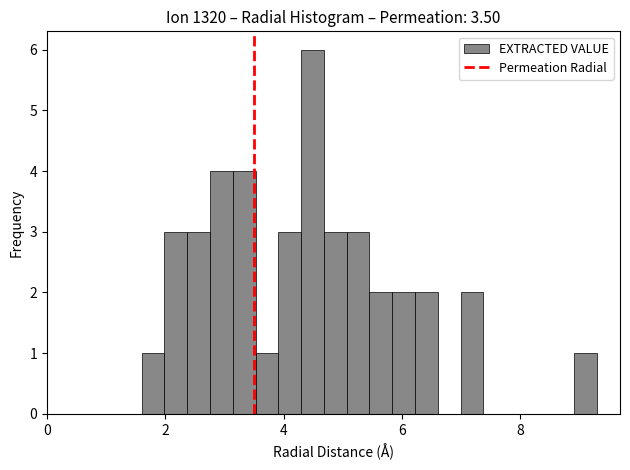

Read against the x-axis, roughly where is the centre of the tallest bar?

4.4